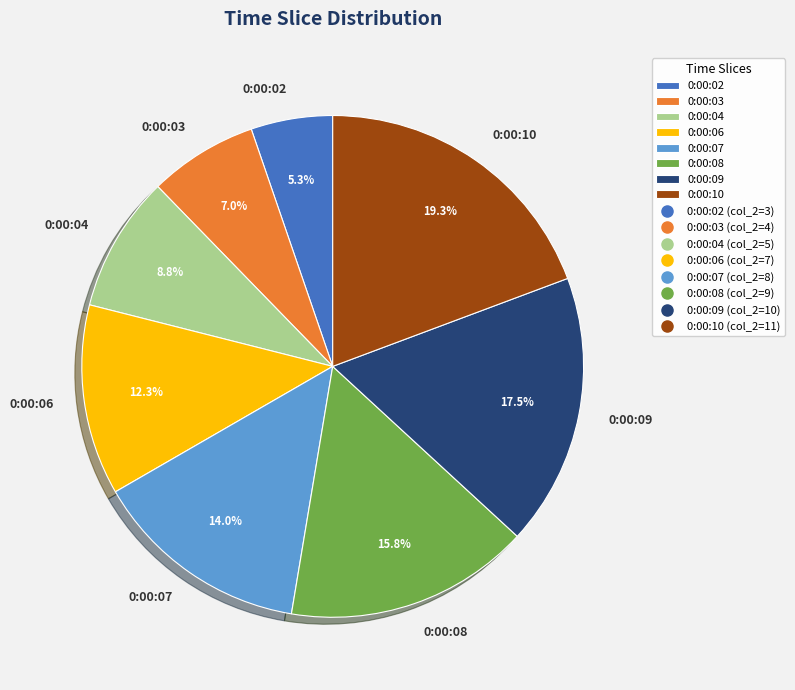

How many slices are in this pie chart?

8